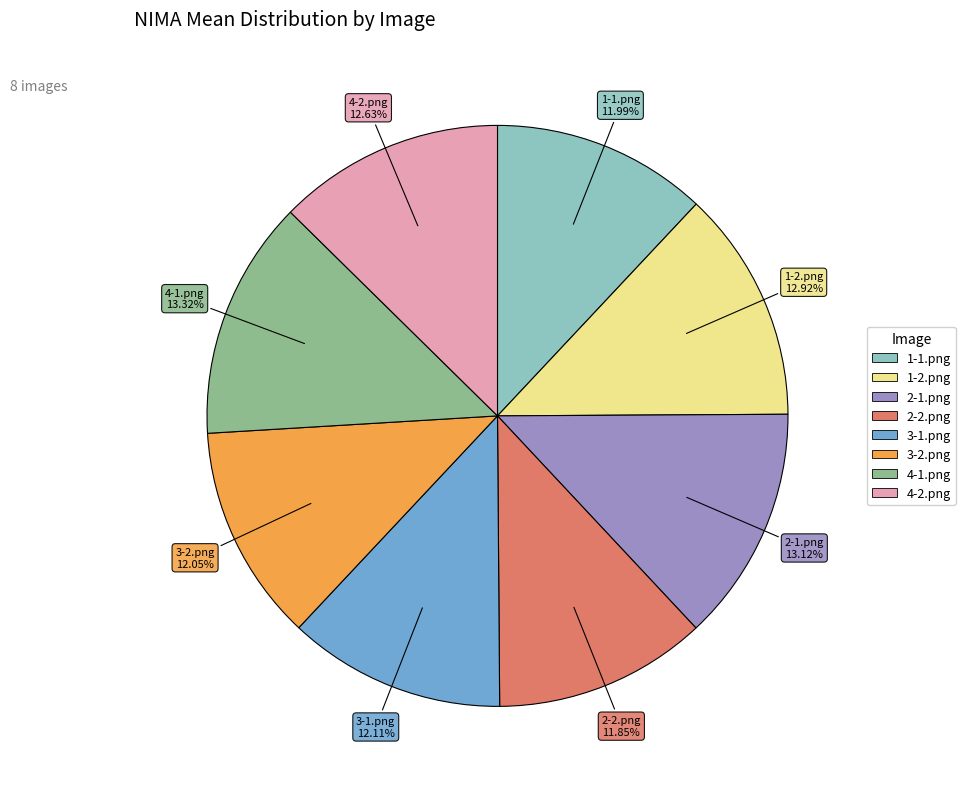

What is the ratio of the value at 3-2.png to the value at 2-1.png?

0.9